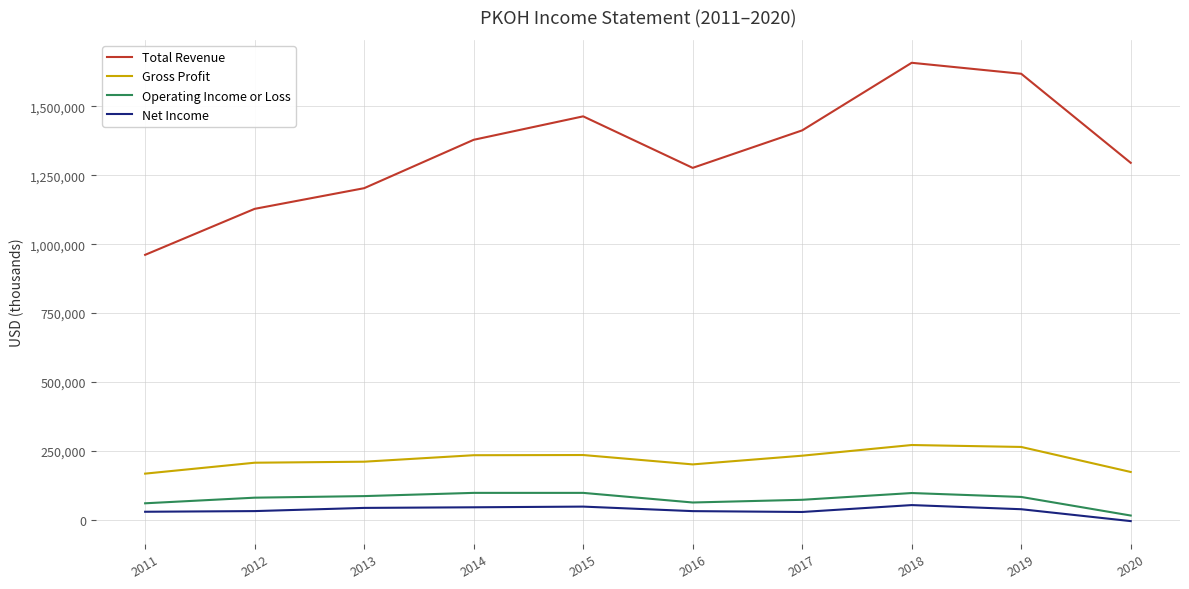

At how many categories does at least one series exceed 530993?

10